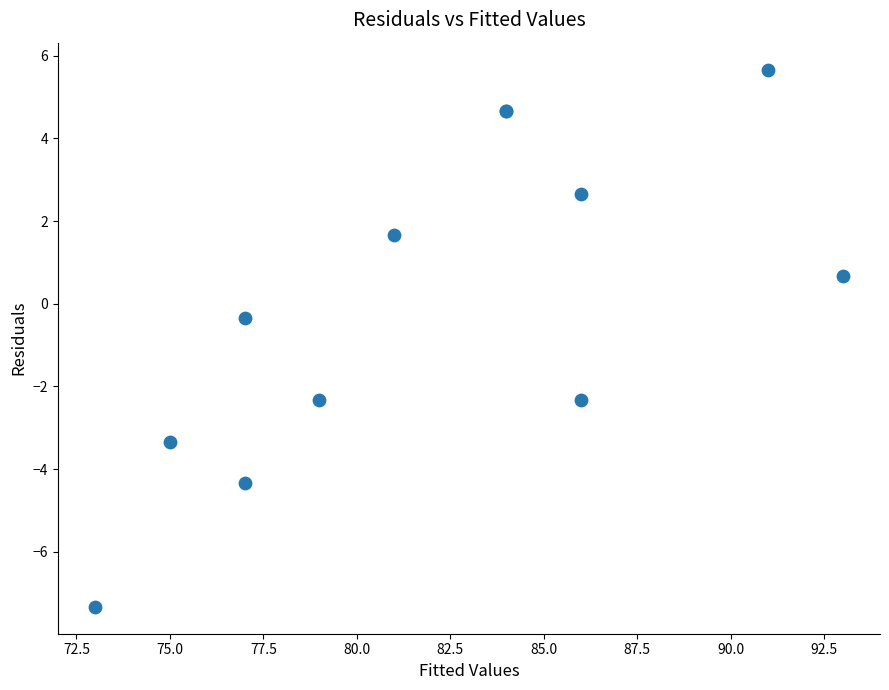

What Y value in the scatter plot is closest to 0?

-0.3